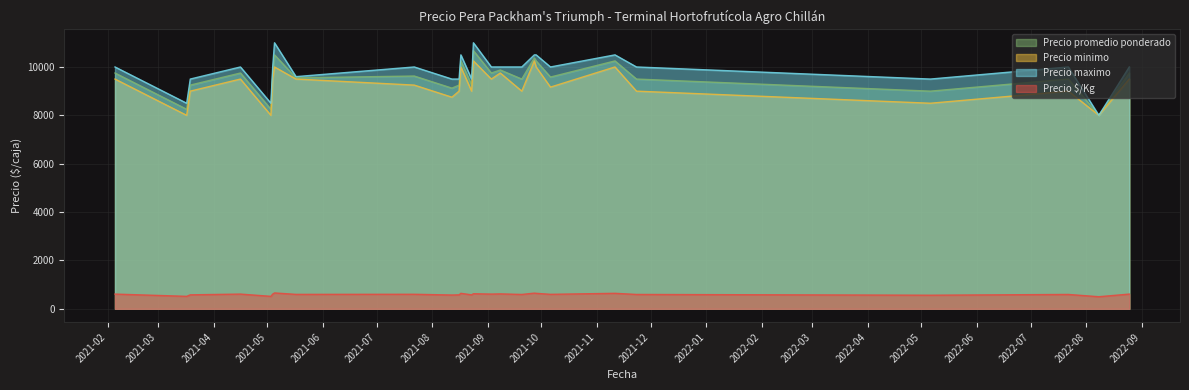

What is the sum of the Precio maximo values at 2021-09-08 and 2021-08-23?

21000